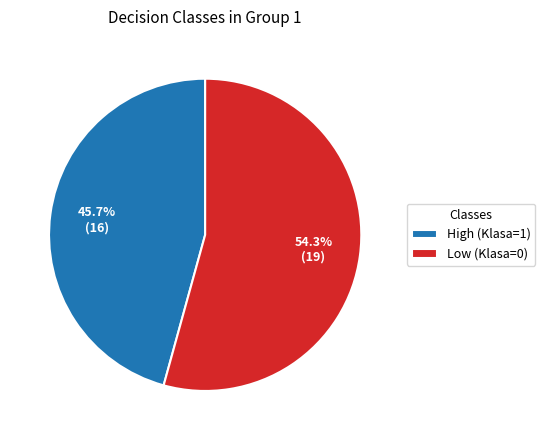

What portion of the pie excludes Low (Klasa=0)?

45.7%